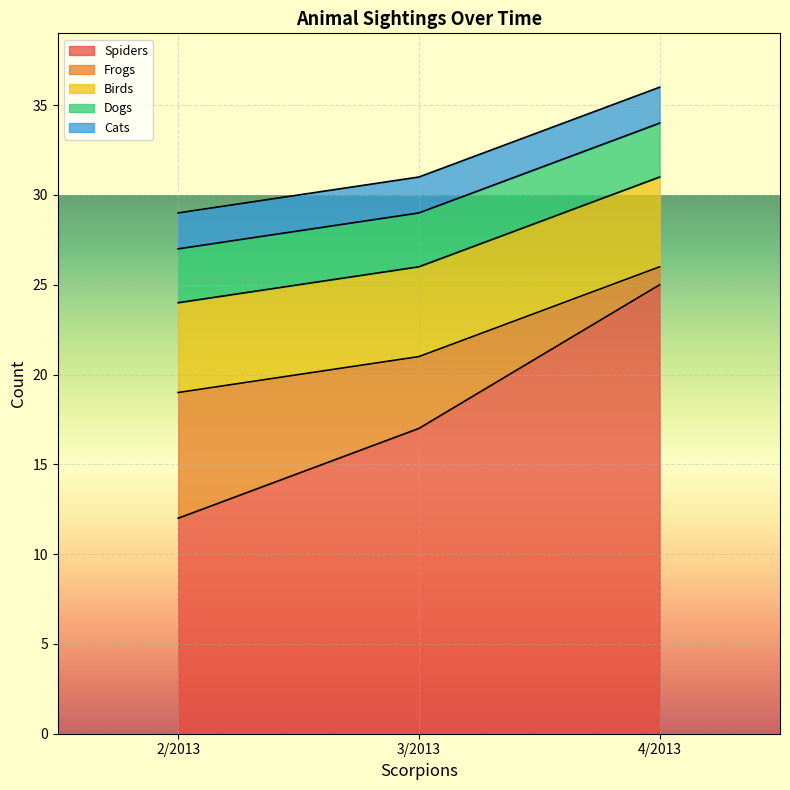

The value of Dogs at 3/2013 is 5. True or false?

False